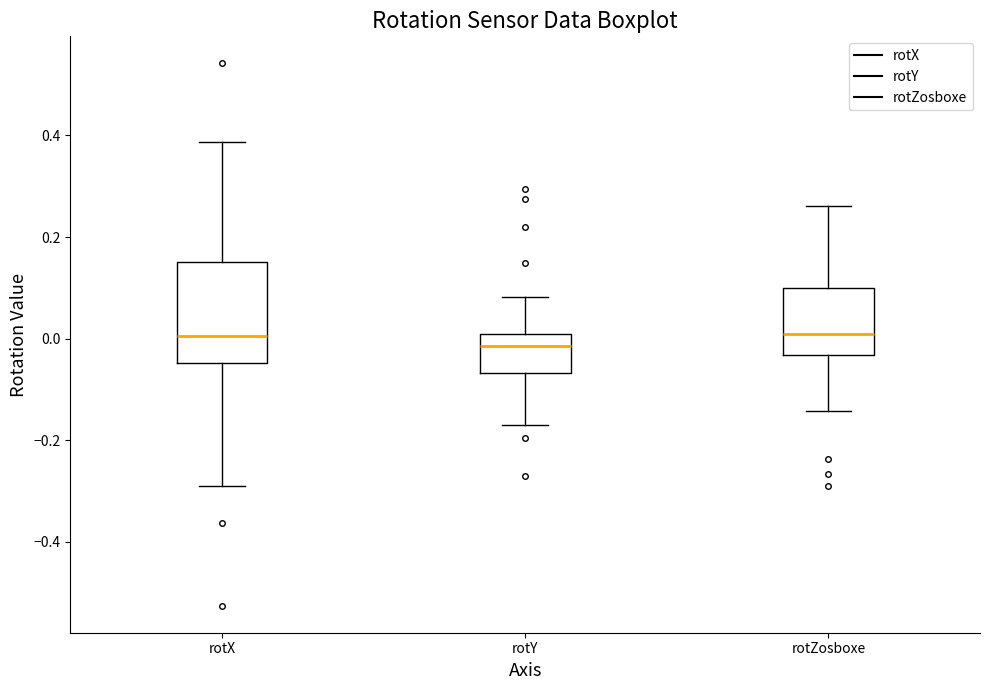

Which box has the lowest median line?

rotY